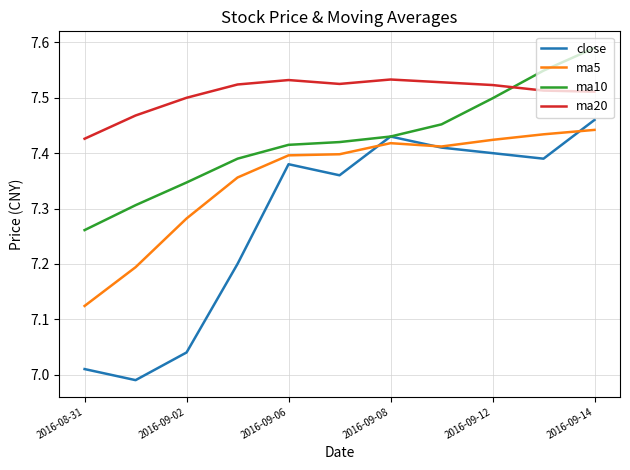

Rank the series by their average value, from highest to lowest.

ma20, ma10, ma5, close